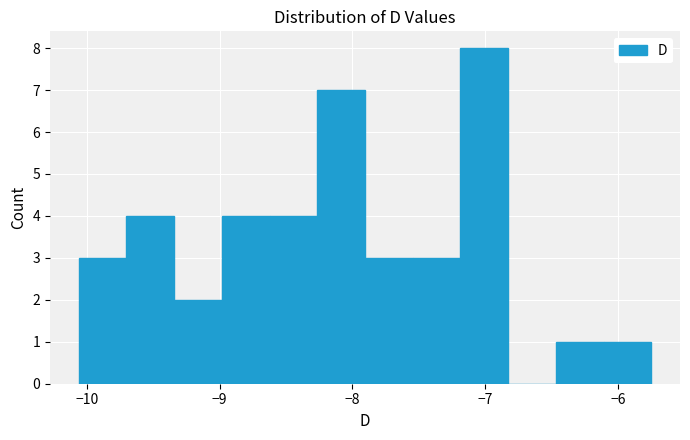

Read against the x-axis, roughly where is the centre of the tallest bar?

-7.0